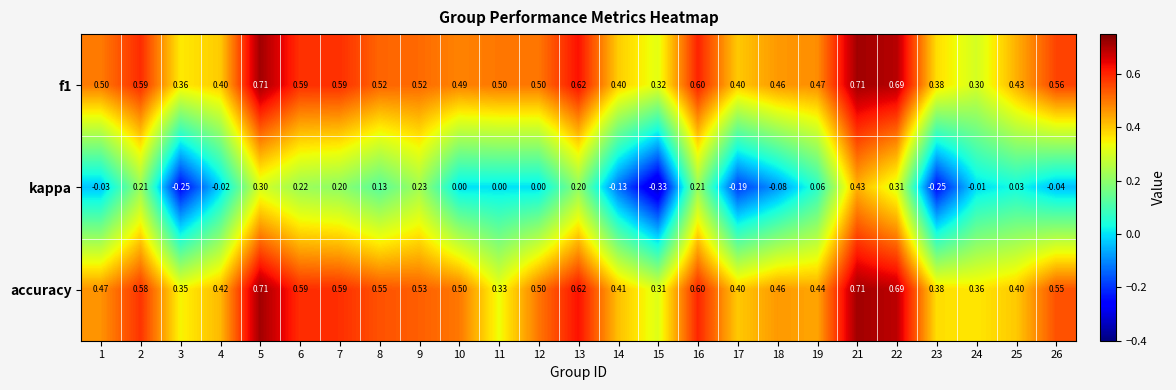

Is the value of f1 at 12 greater than the value of kappa at 15?

Yes